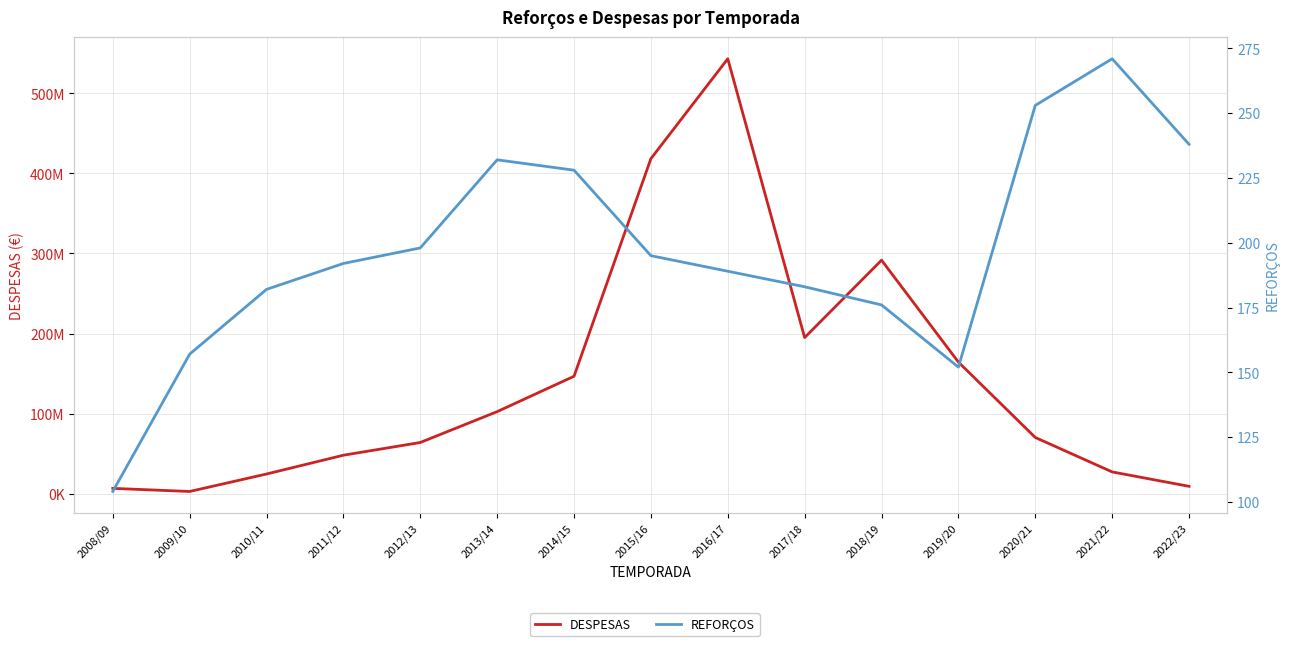

Which category has the highest value across all series?

2016/17